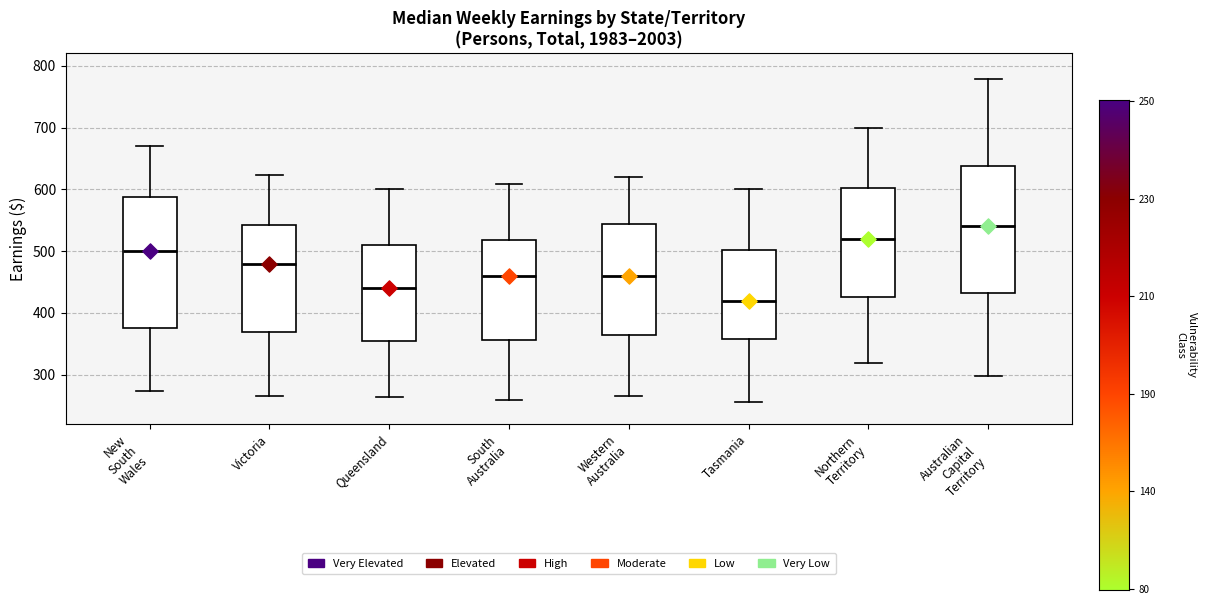

Where does the median line of the box for Northern Territory sit on the y-axis? The values are not printed on the chart, so give them approximately, as read against the axis.

520